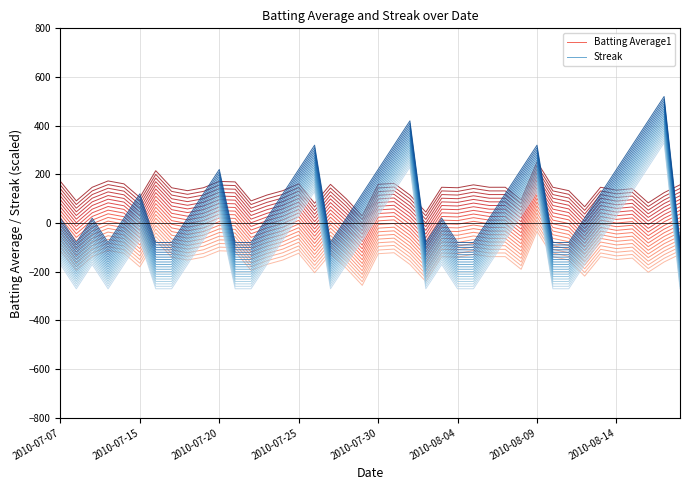

What is the minimum value for Batting Average1?

-106.0